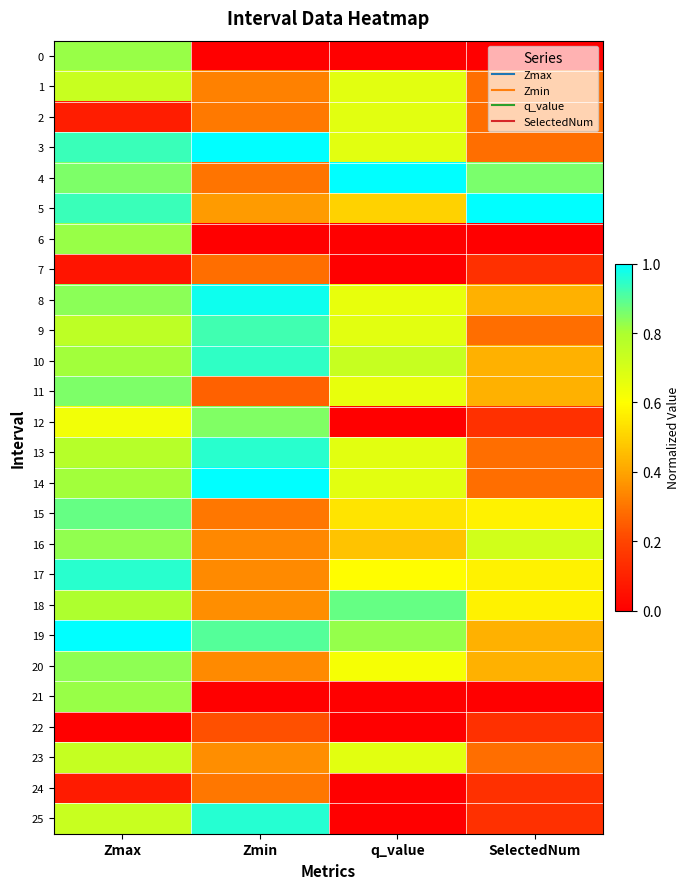

Between Zmax and SelectedNum, which is larger?

Zmax